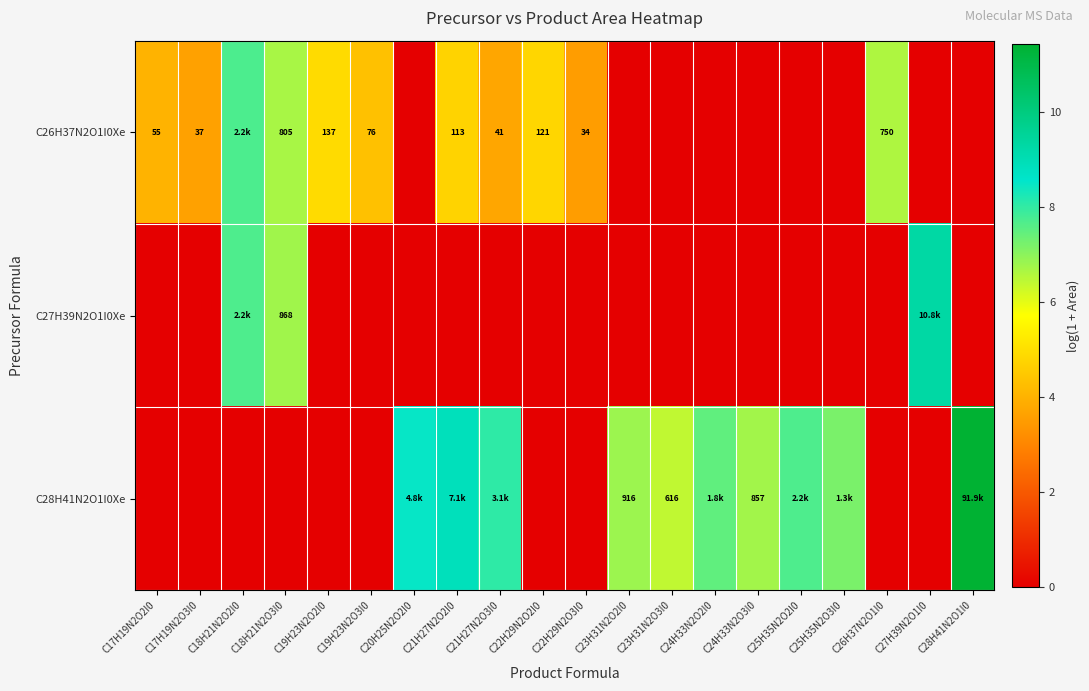

At which label does row_2 reach its minimum?

C17H19N2O2I0